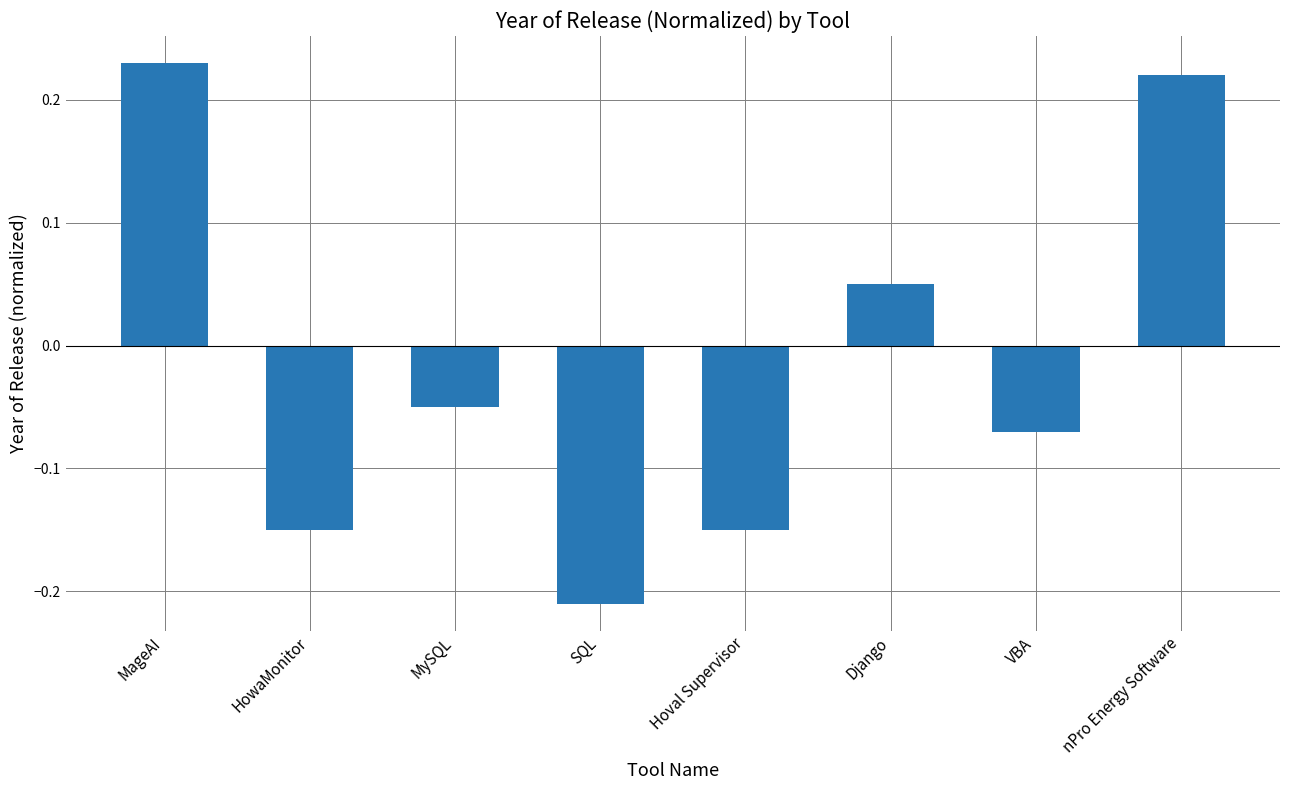

Does the chart contain stacked bars?

No